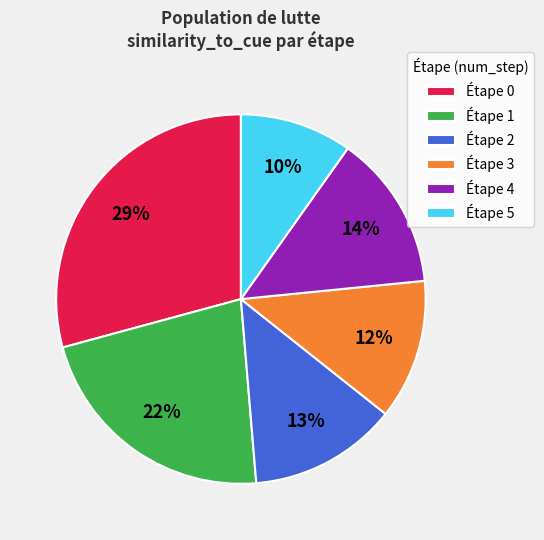

Is there a majority slice in this chart?

No